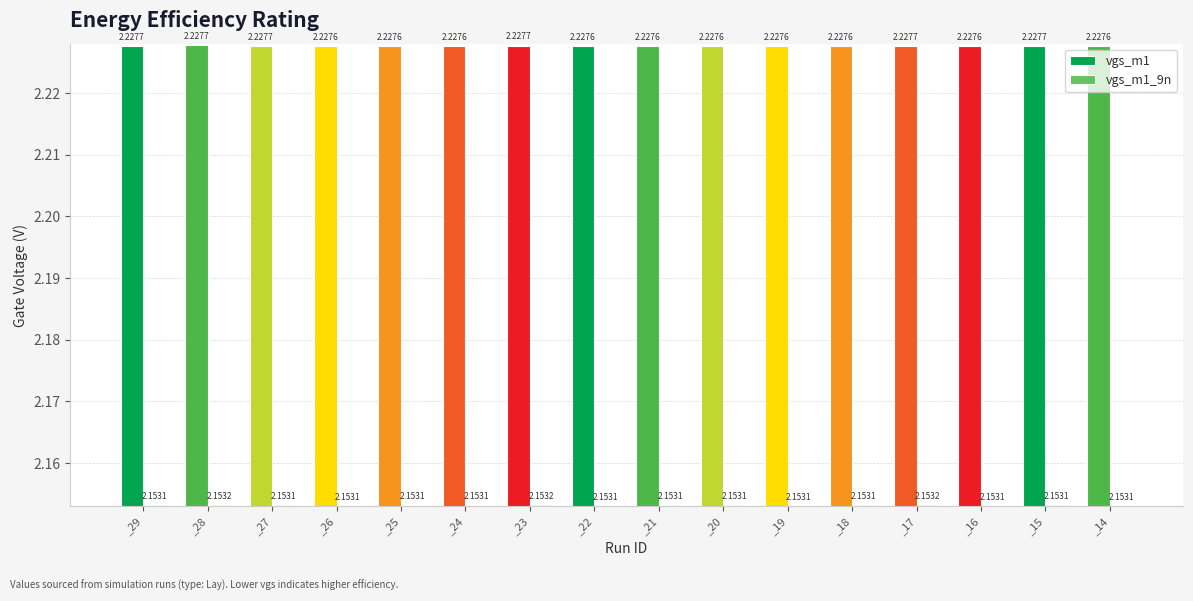

Count the number of categories in the chart.

16